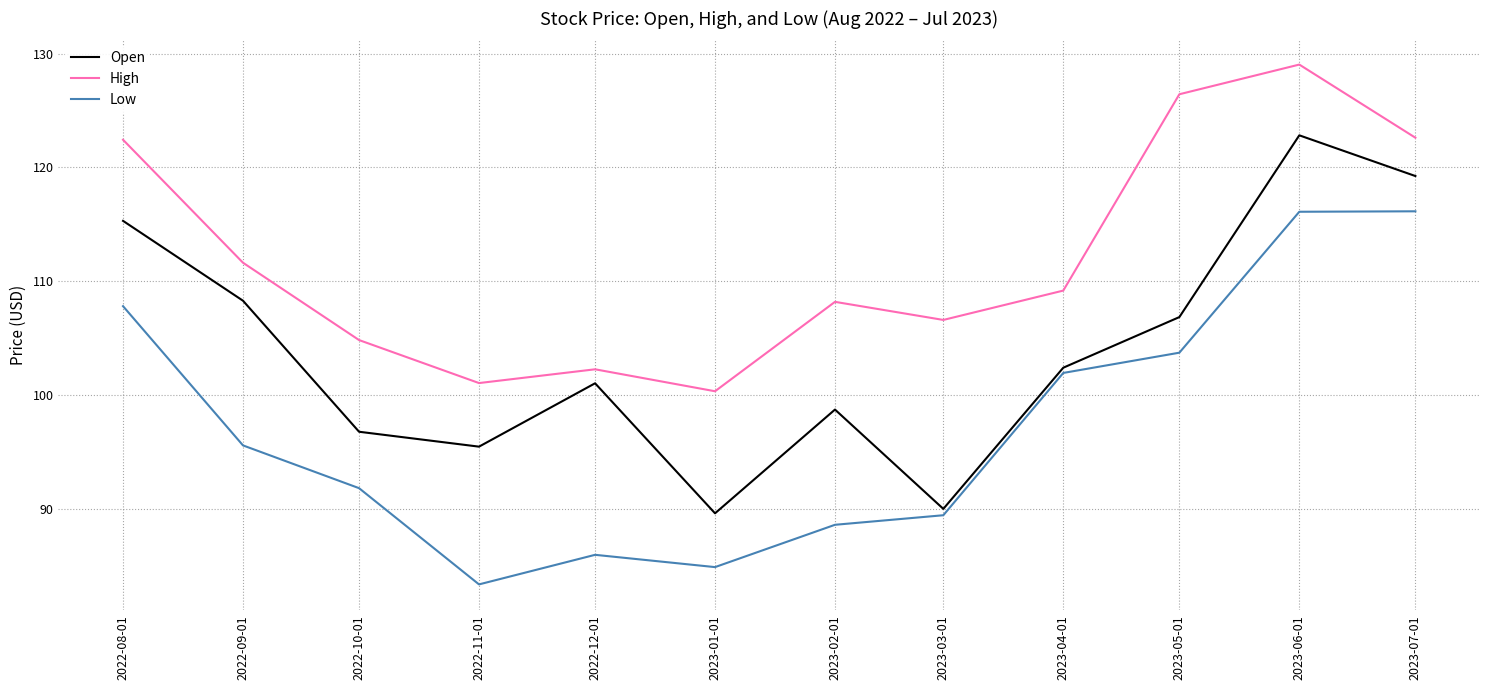

How many series are shown in this chart?

3